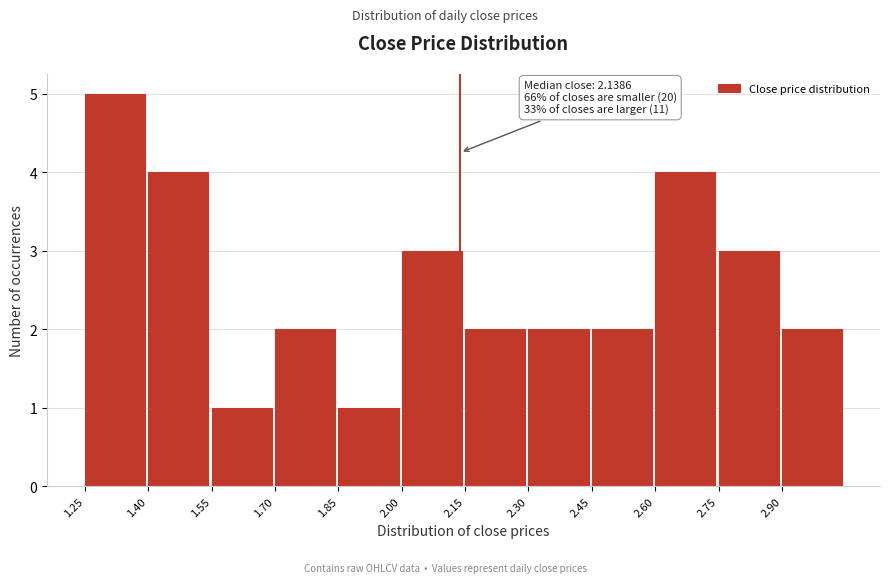

Which range on the x-axis has the tallest bar?

1.25 to 1.40